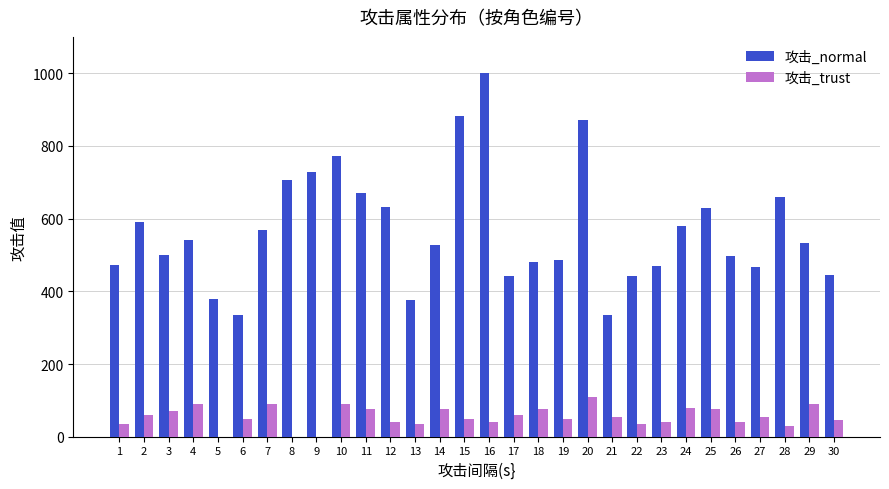

What is the sum of all 攻击_normal values?

17023